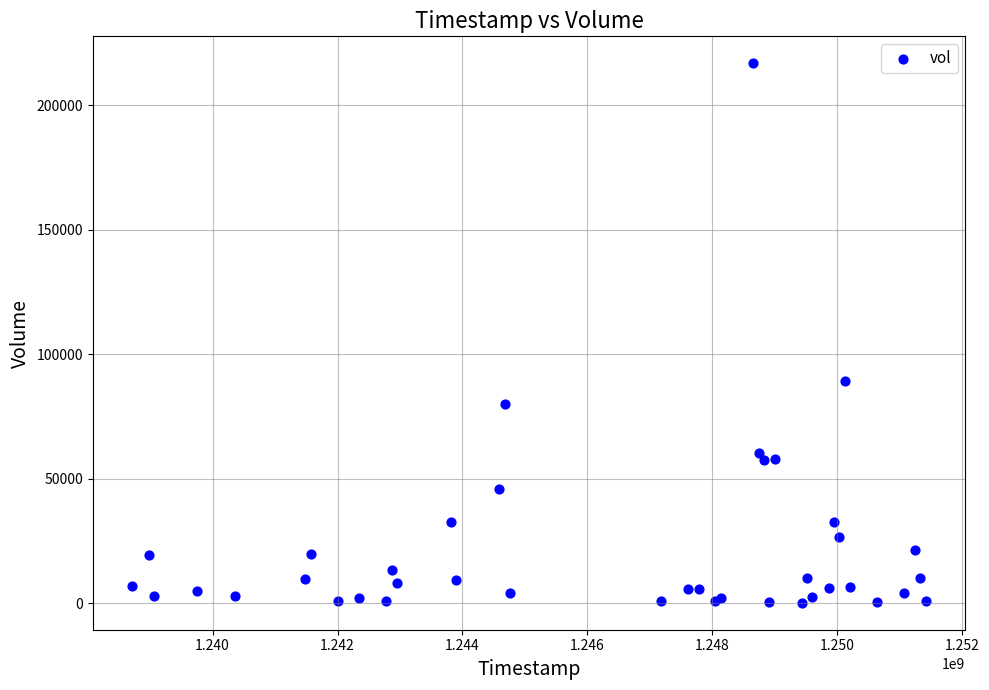

What Y value in the scatter plot is closest to 108500?

89200